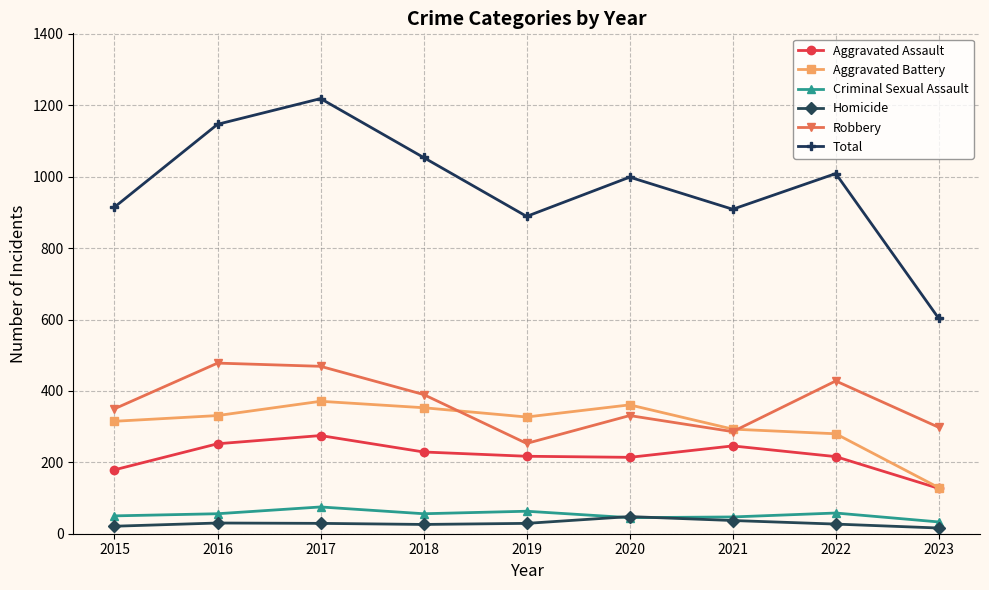

Which series has the largest total across all categories?

Total